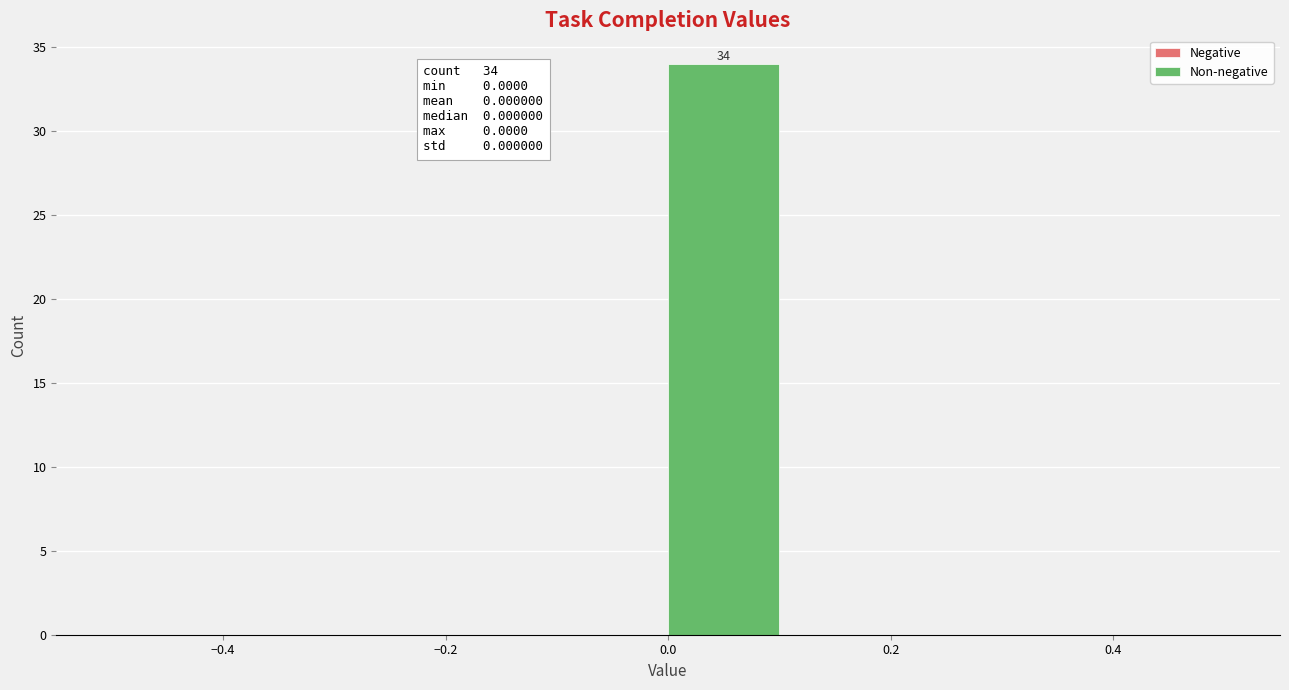

Over which range of the x-axis is the bar tallest?

0.0 to 0.1